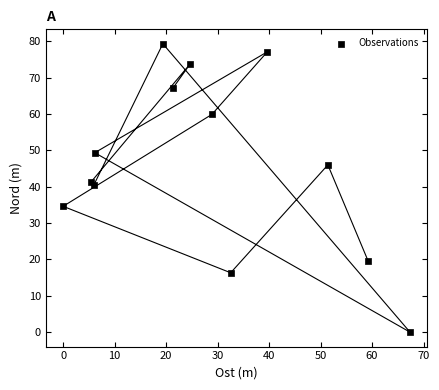

What is the range of X values (max minus min)?

67.4